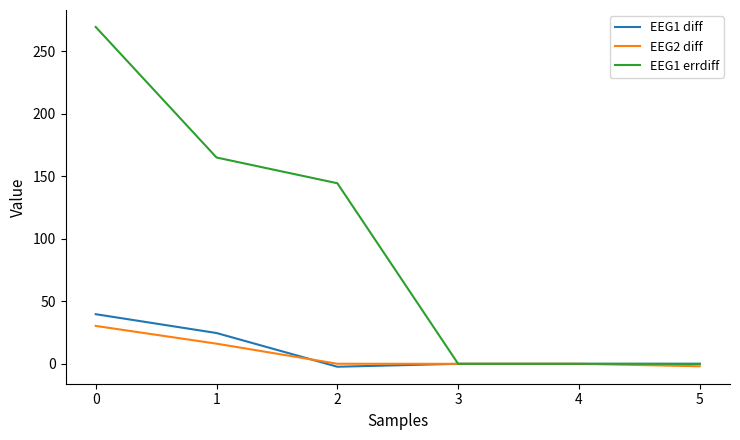

Is the value of EEG2 diff at 5 greater than the value of EEG1 diff at 0?

No